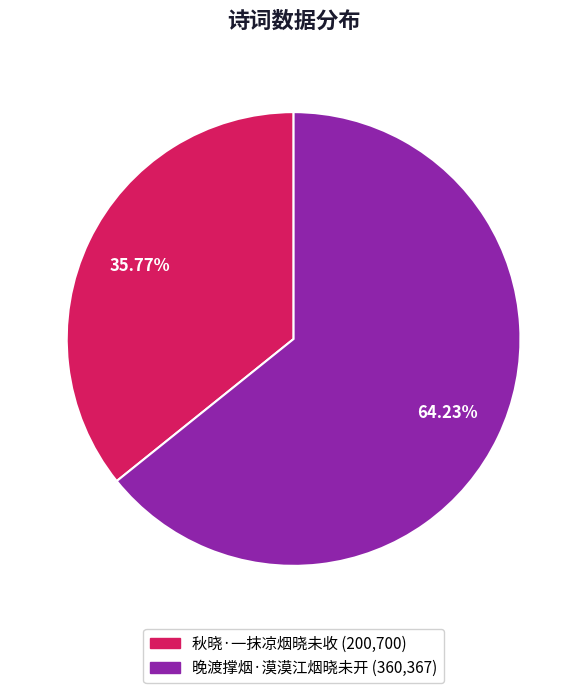

The 秋晓·一抹凉烟晓未收 slice represents 36% of the pie. True or false?

True